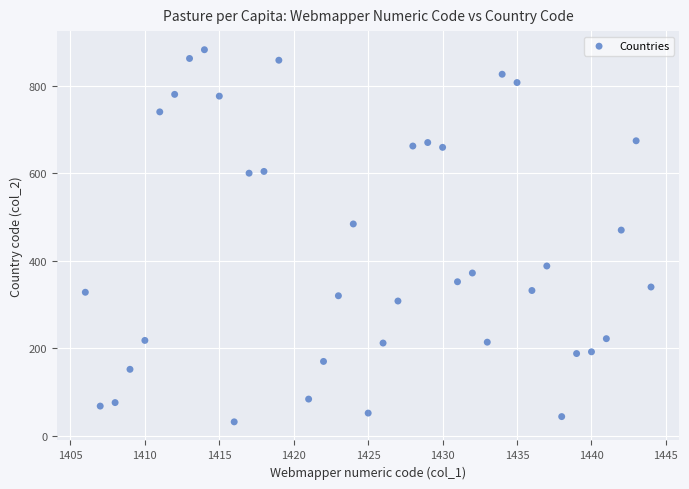

What is the range of Y values (max minus min)?

850